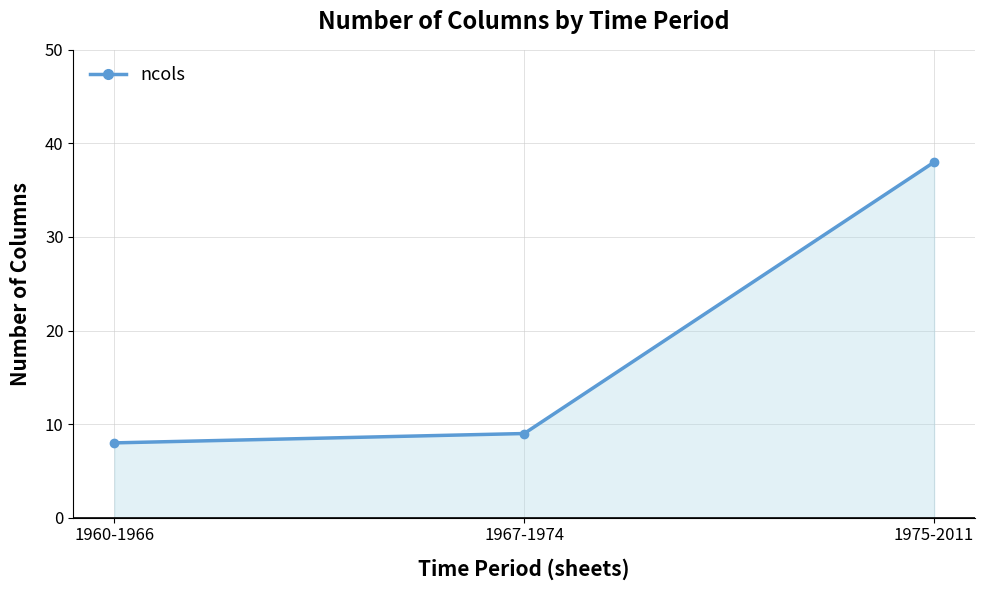

What is the label of the 2nd point from the right?

1967-1974